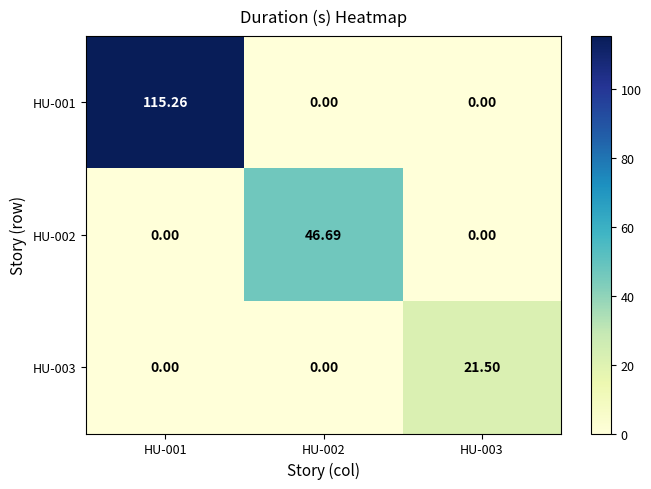

What is the difference between the highest and lowest values at HU-001?

115.3